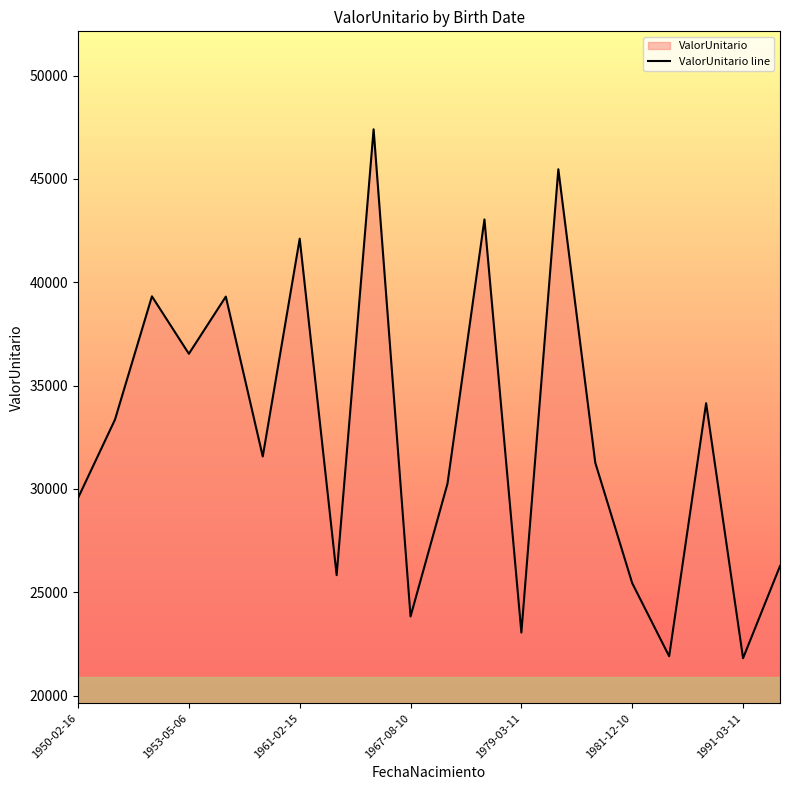

At which category does the chart reach its peak across all series?

8